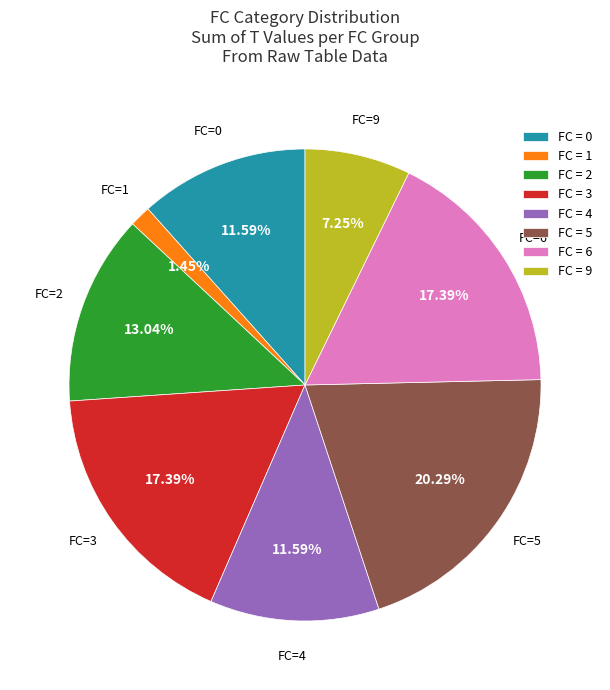

Does any single category account for the majority?

No